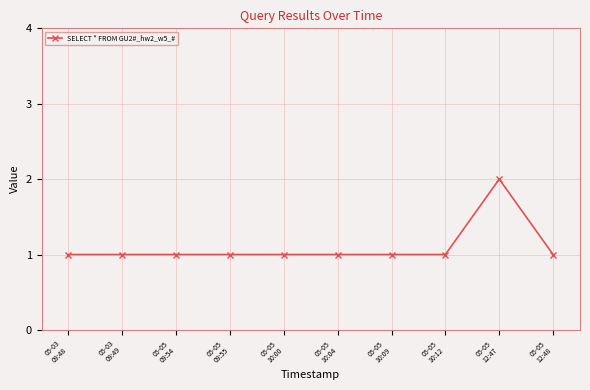

What is the sum of all values?

11